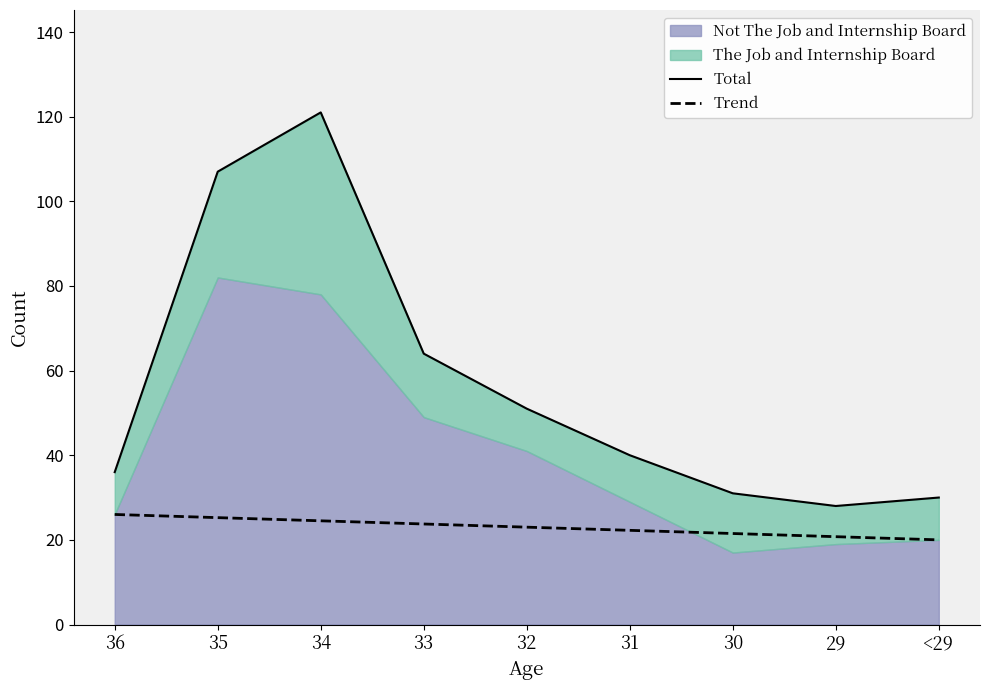

What is the greatest value displayed?

121.0